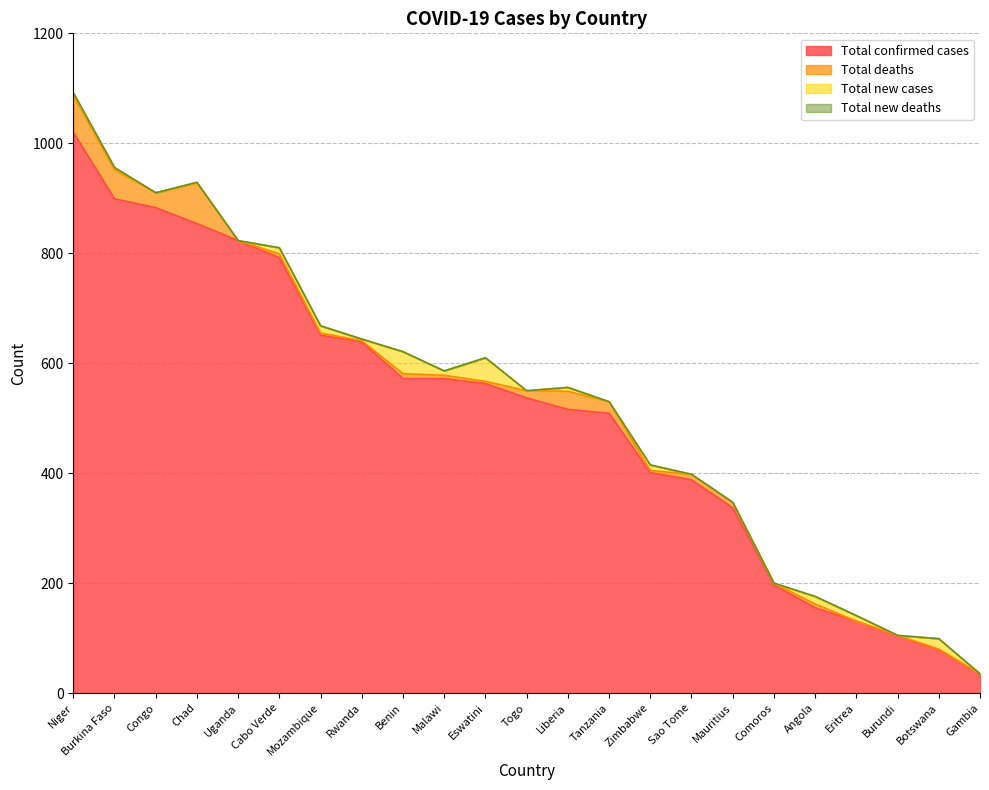

What are all the series names shown in the legend?

Total confirmed cases, Total deaths, Total new cases, Total new deaths